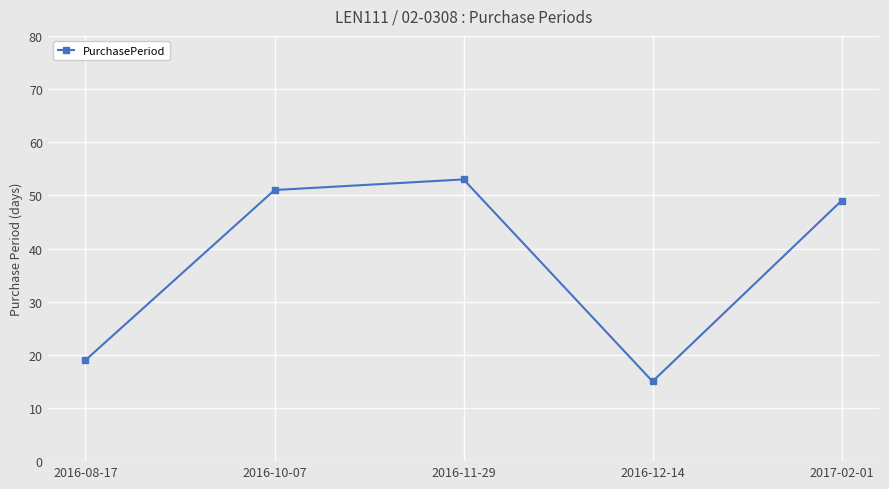

What value does the data have at 2017-02-01, to the nearest 10?

50